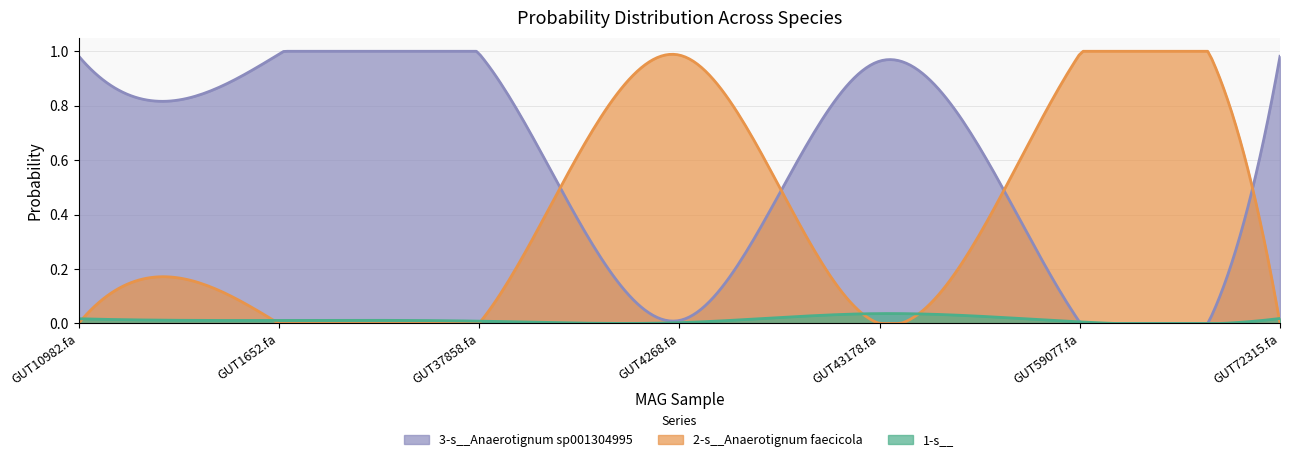

Rank the series by their average value, from highest to lowest.

3-s__Anaerotignum sp001304995, 2-s__Anaerotignum faecicola, 1-s__